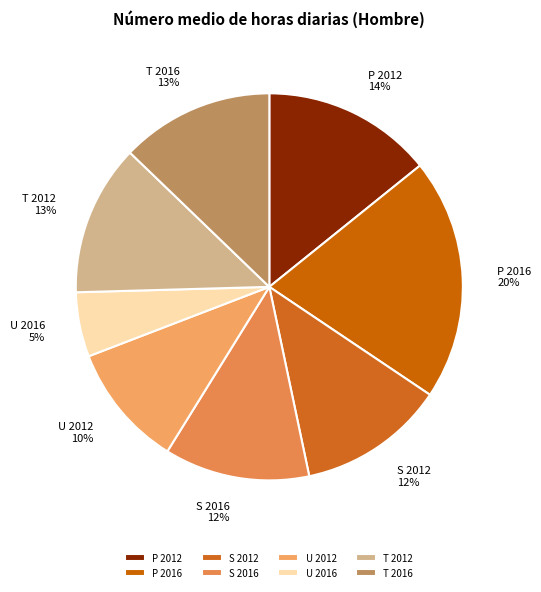

The P 2012 slice represents 8% of the pie. True or false?

False